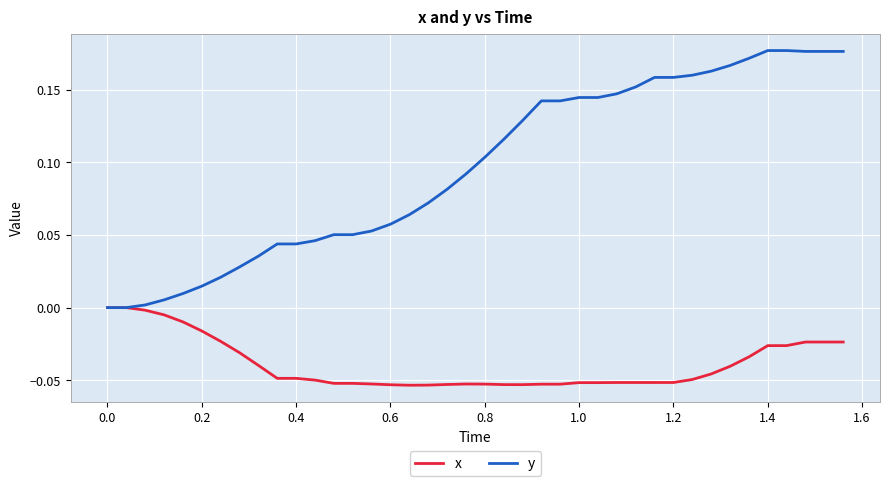

Which series has the widest spread of values?

y